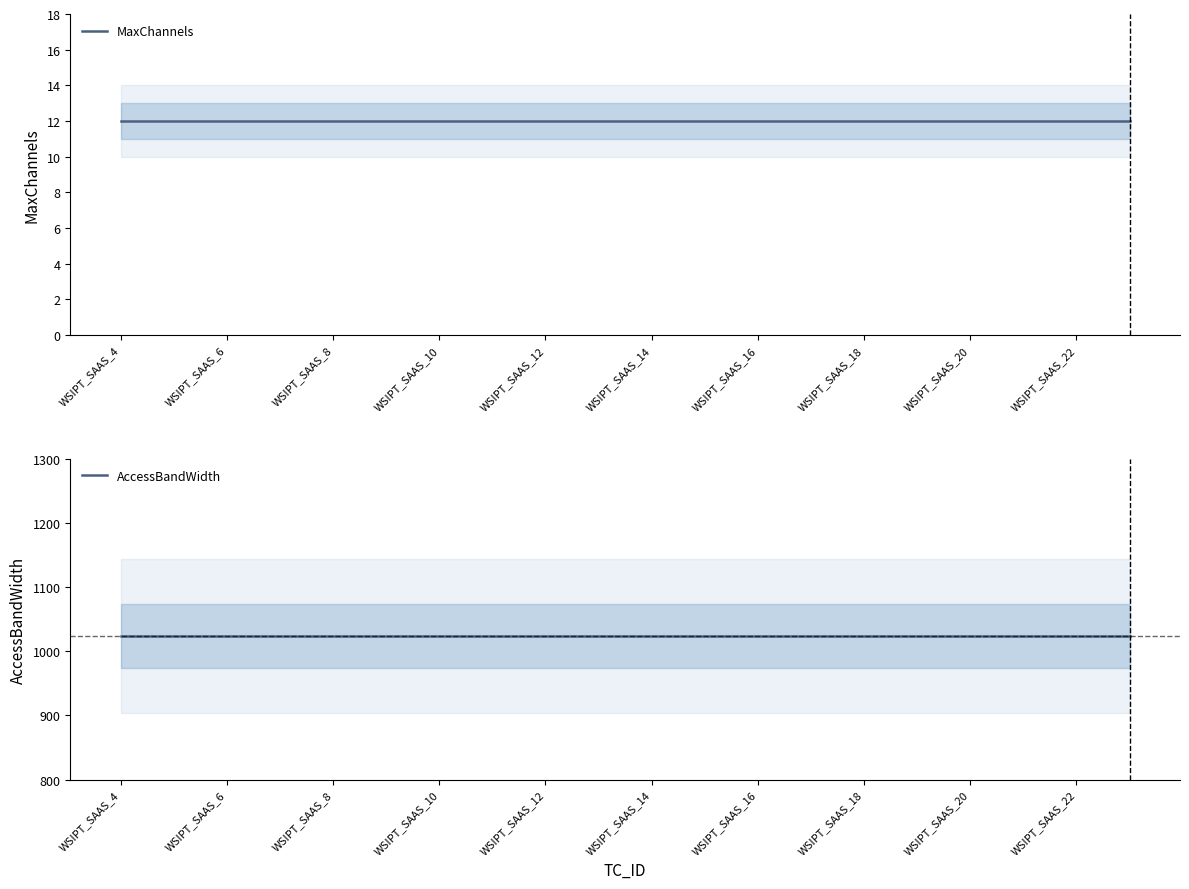

What are all the series names shown in the legend?

MaxChannels, AccessBandWidth